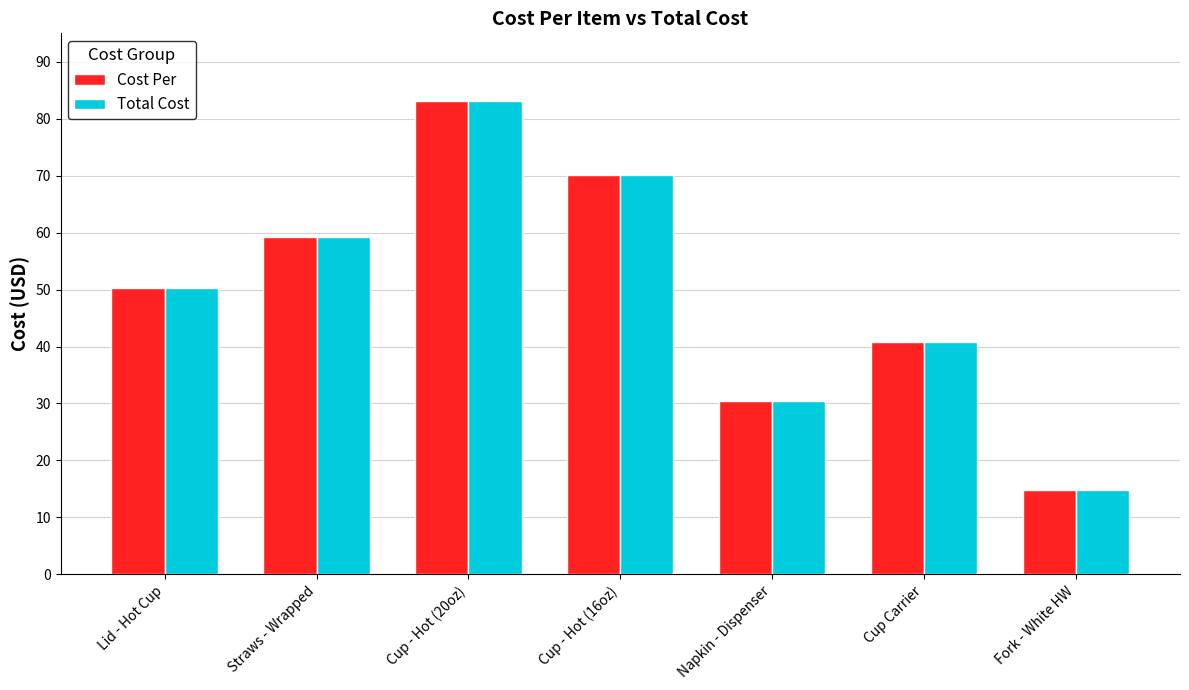

Is it true that Total Cost equals 52.4 at Cup - Hot (20oz)?

False